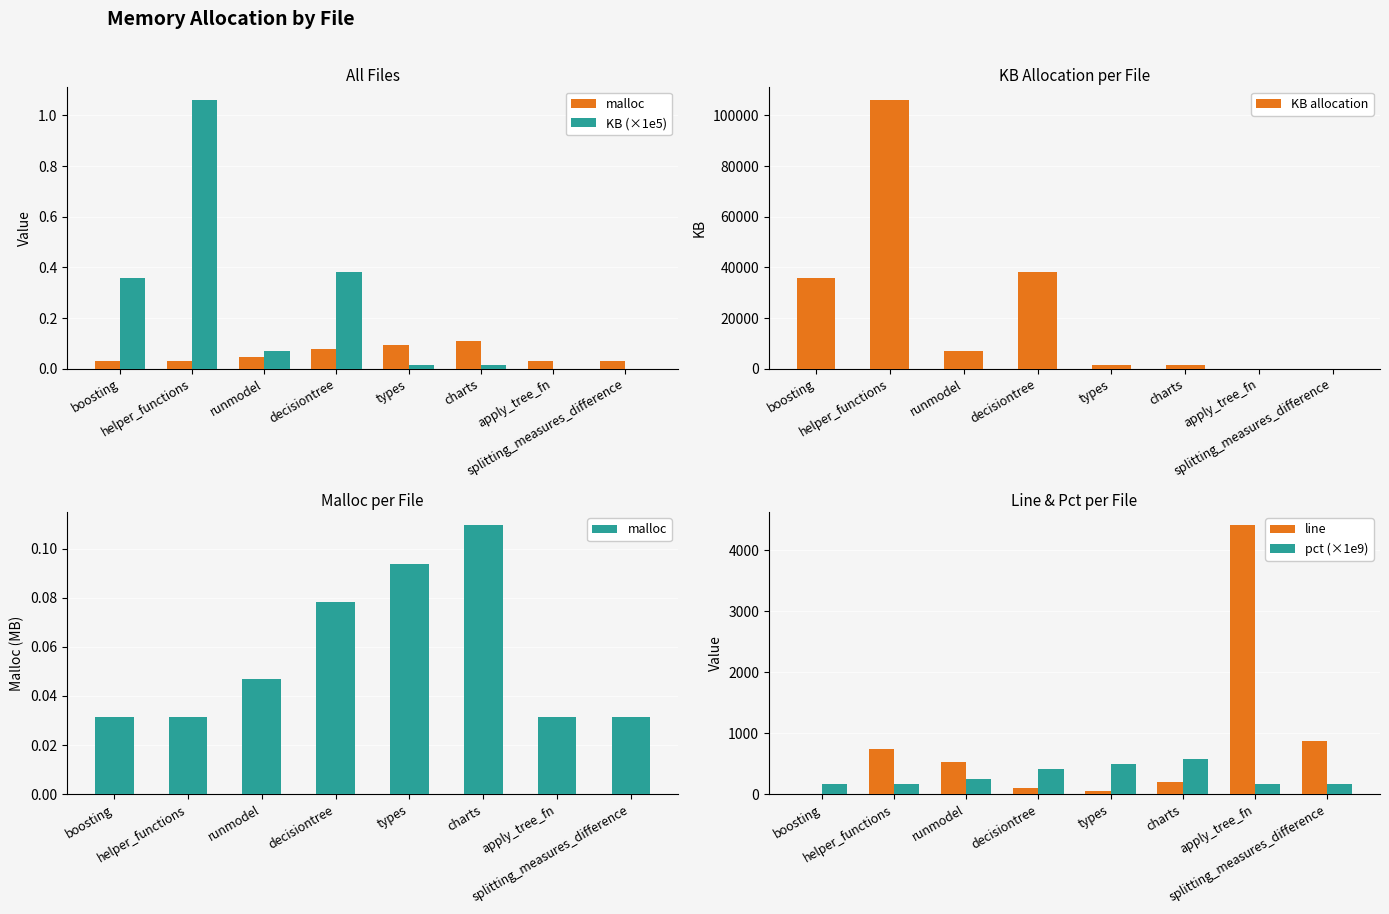

What are all the series names shown in the legend?

malloc, KB (×1e5), KB allocation, line, pct (×1e9)